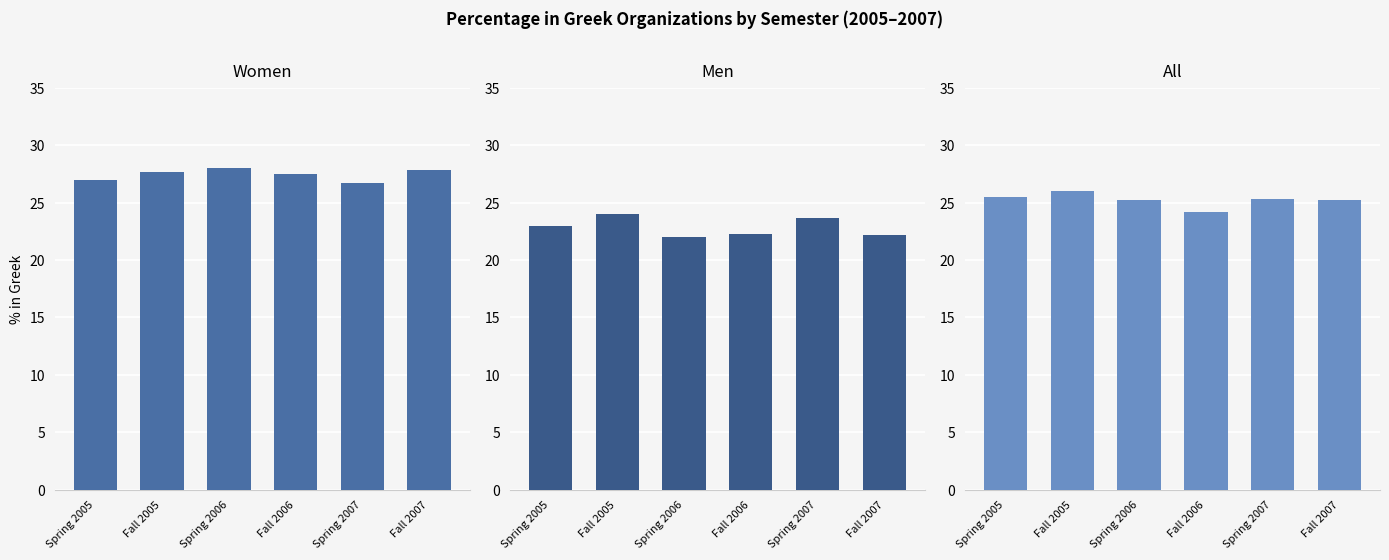

How many groups of bars are there?

6